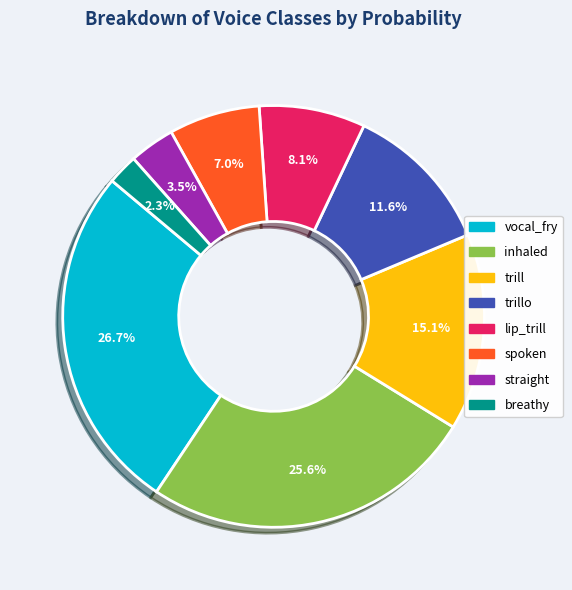

To the nearest percent, what is the difference between the largest and smallest slice percentages?

24%